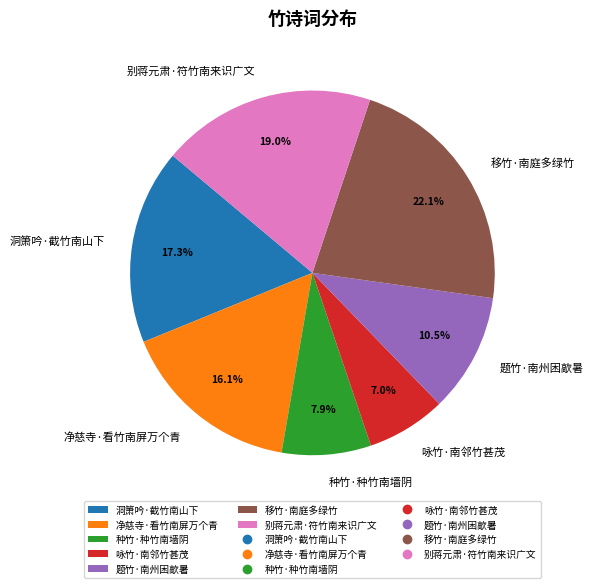

Combined, what portion of the pie is 净慈寺·看竹南屏万个青 and 洞箫吟·截竹南山下?

33.4%